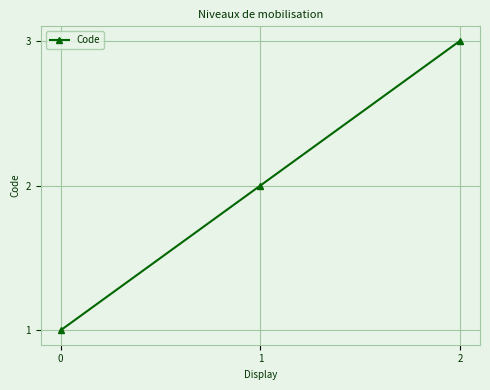

Reading right to left, list all the values displayed in this chart.

2=3	1=2	0=1